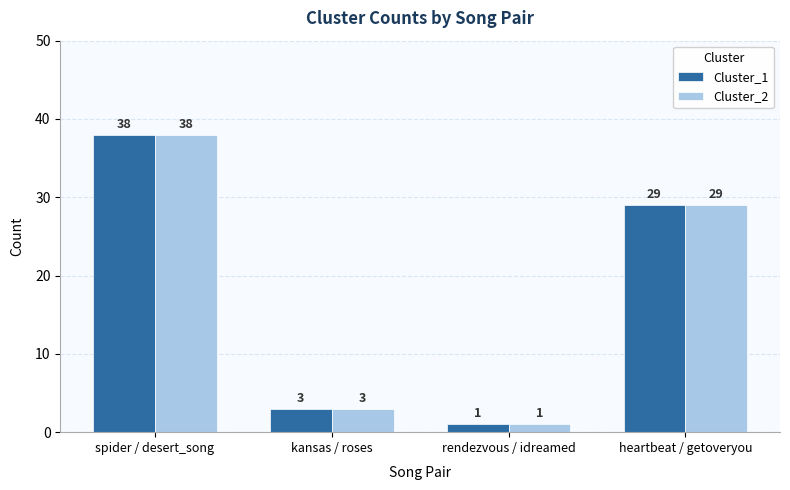

At which label is Cluster_2 closest to 19?

heartbeat / getoveryou